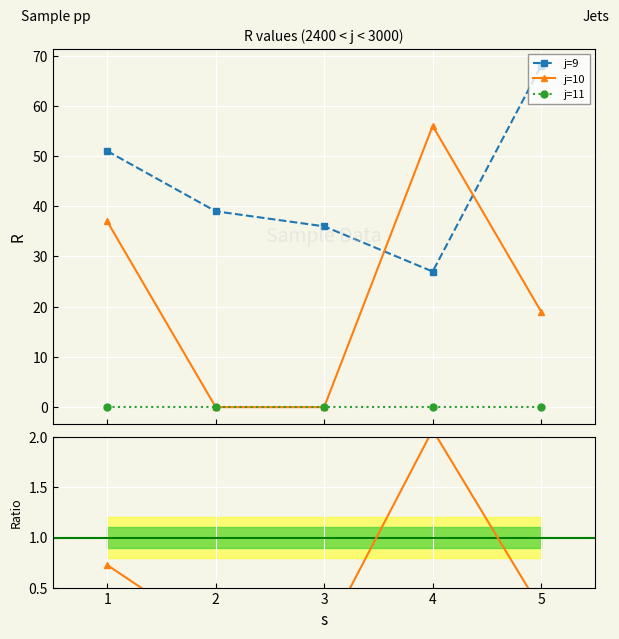

At how many categories does at least one series exceed 16?

5